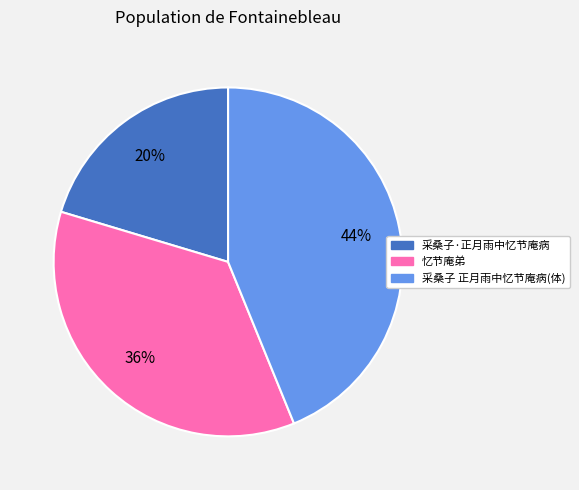

Do 采桑子 正月雨中忆节庵病(体) and 忆节庵弟 together represent more than half of the pie?

Yes